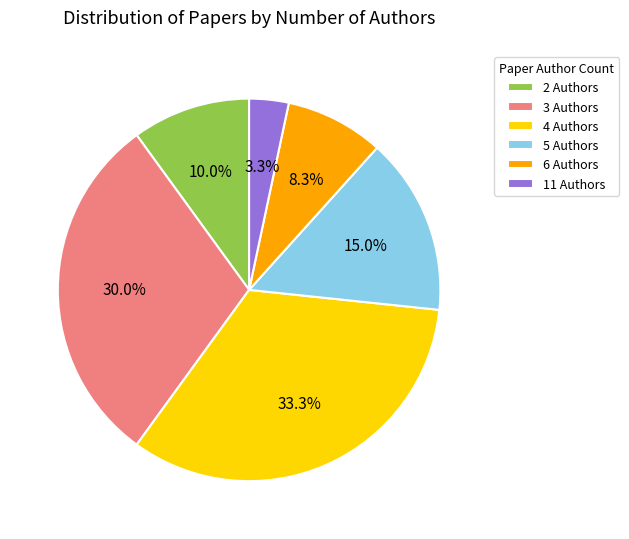

What percentage is NOT represented by 3 Authors?

70.0%